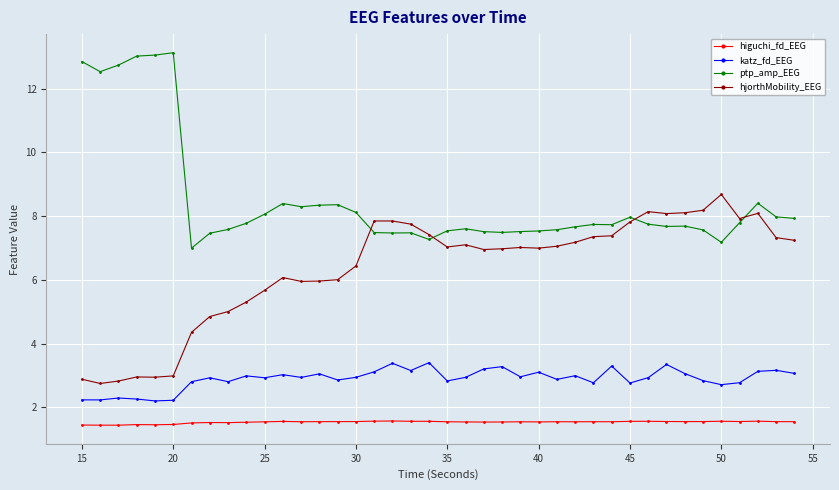

Which series has the largest total across all categories?

ptp_amp_EEG